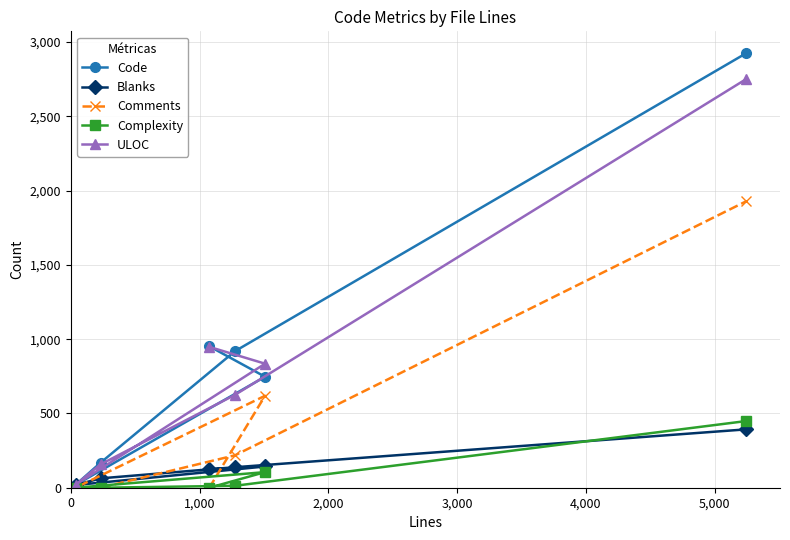

What is the average value of the Comments series?

461